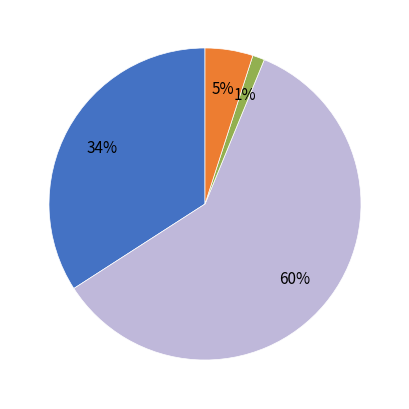

Is there a majority slice in this chart?

Yes